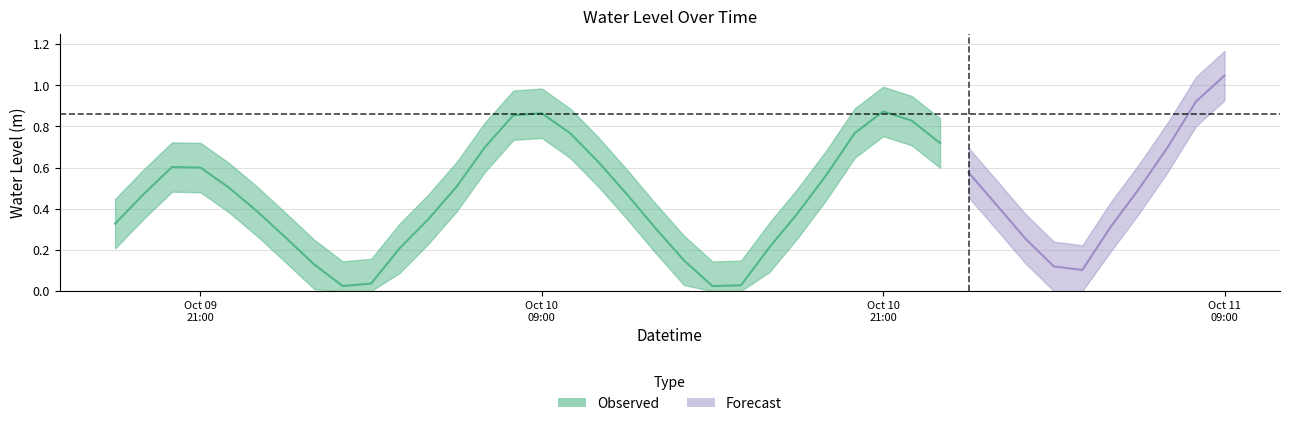

What is the difference between the maximum and minimum values?

1.0